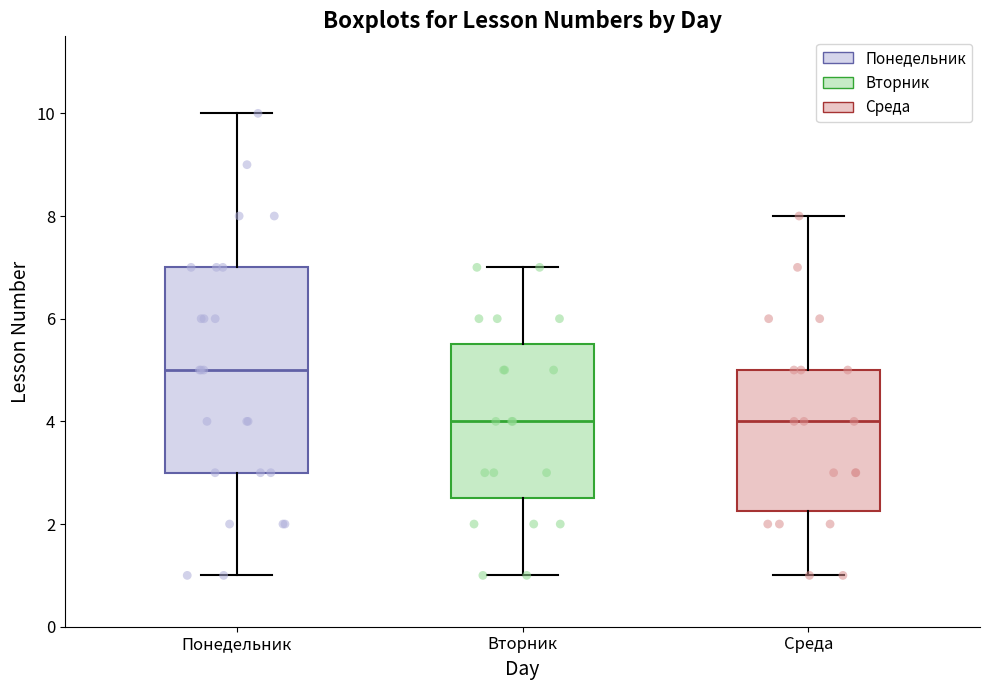

Reading left to right, read every box against the y-axis: the position of its median line, the range the box covers, and the ends of its whiskers. The values are not printed on the chart, so give them approximately, as read against the axis.

Понедельник: median 5.0, box 3.0 to 7.0, whiskers 1.0 to 10.0
Вторник: median 4.0, box 2.6 to 5.6, whiskers 1.0 to 7.0
Среда: median 4.0, box 2.2 to 5.0, whiskers 1.0 to 8.0